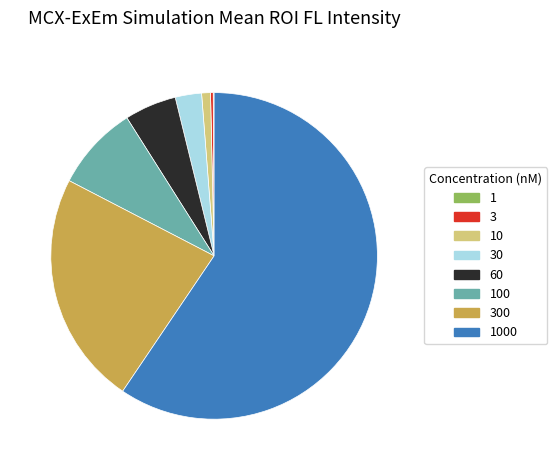

Is there any slice that represents more than half of the pie?

Yes